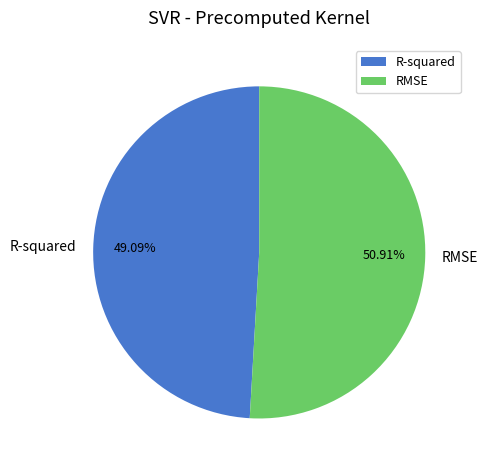

How many segments does this pie chart have?

2